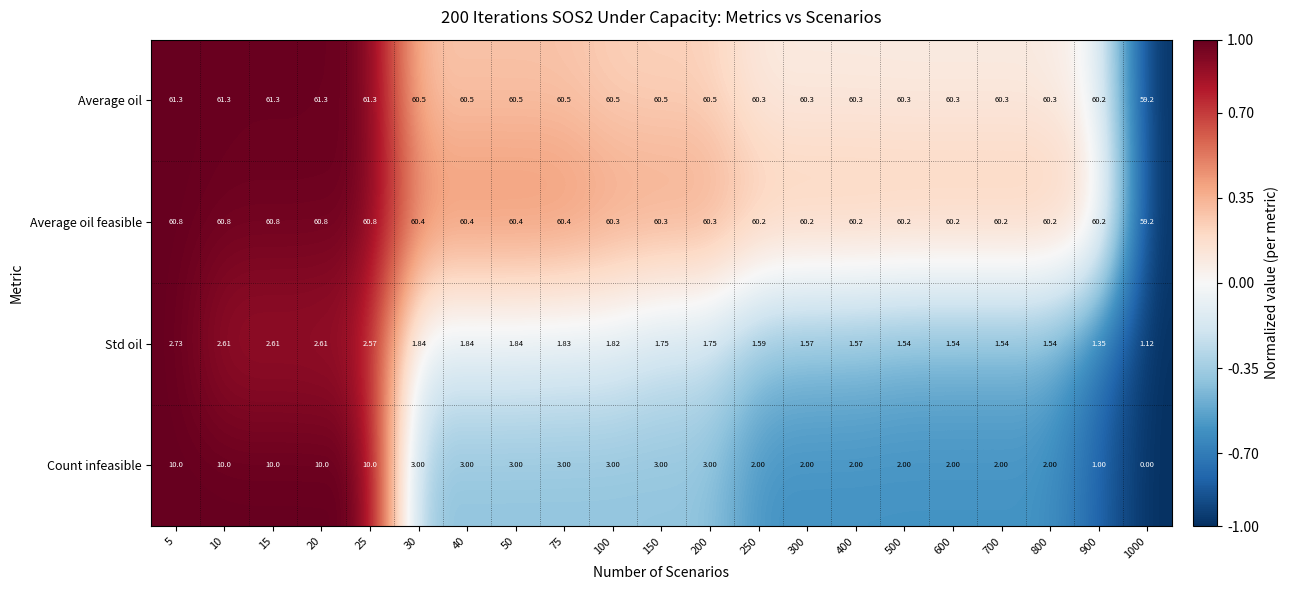

Rank the series by their maximum value, from lowest to highest.

Std oil, Count infeasible, Average oil feasible, Average oil